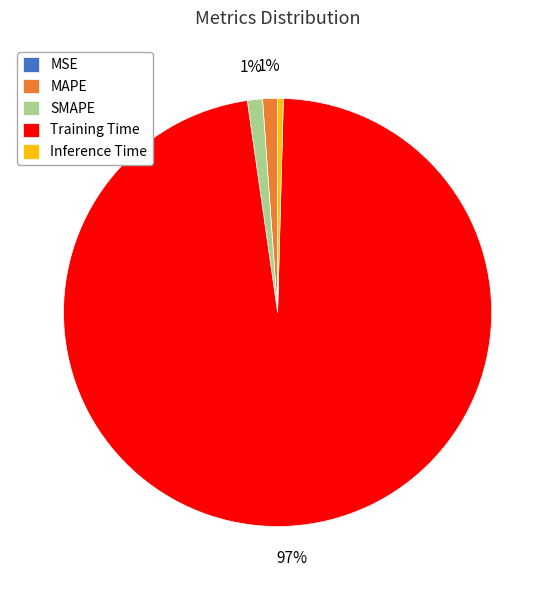

Does MAPE represent more than half of the total?

No